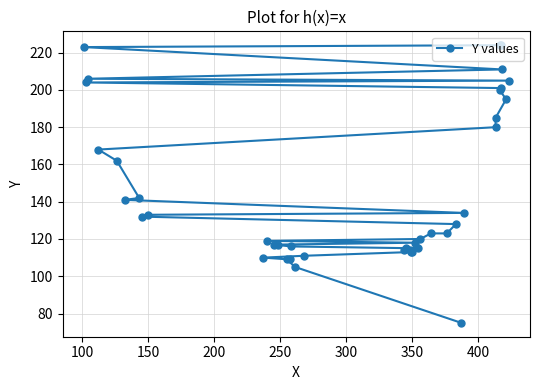

True or false: there are more than 0 points higher than both neighbors.

False